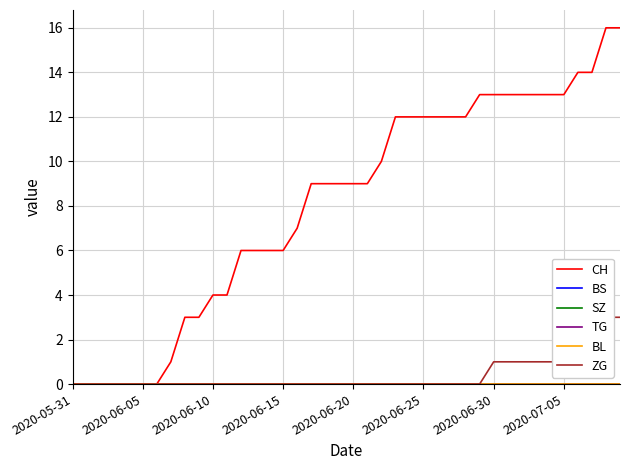

Which series changed the most between 2020-06-10 and 2020-06-30?

CH